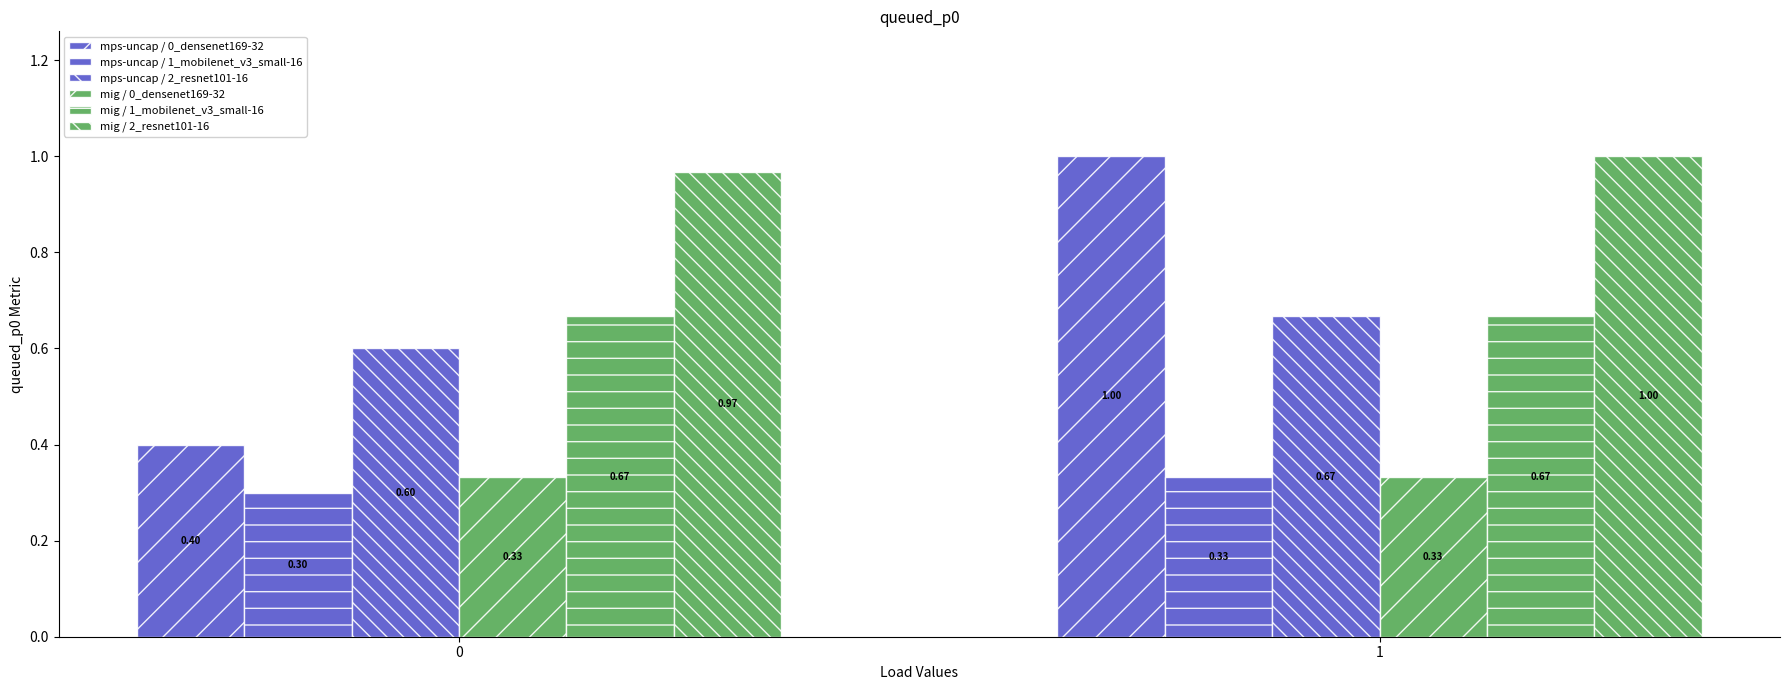

How many groups of bars are there?

2